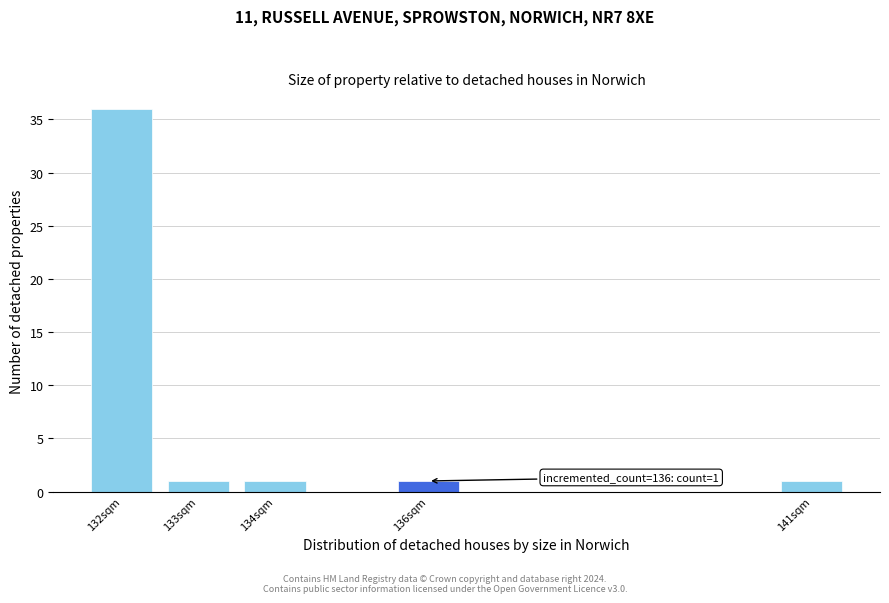

Reading left to right, list all the values displayed in this chart.

132sqm=36	133sqm=1	134sqm=1	136sqm=1	141sqm=1